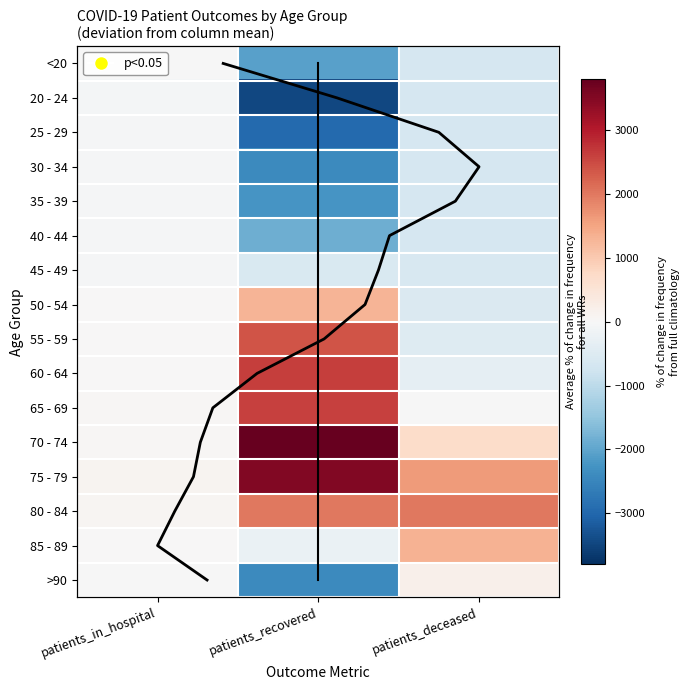

What is the difference between the 55 - 59 values at patients_deceased and patients_in_hospital?

513.9